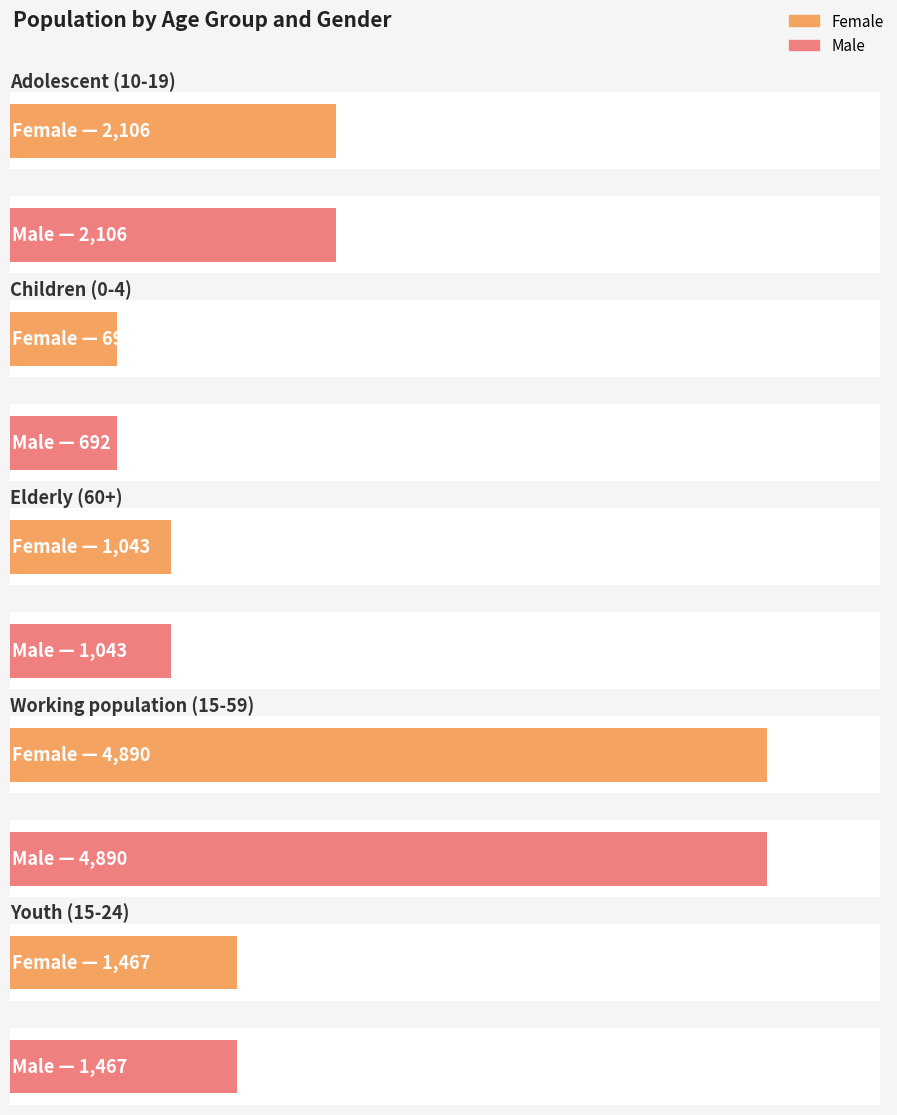

Which label corresponds to the largest value in the chart?

Working population (15-59)